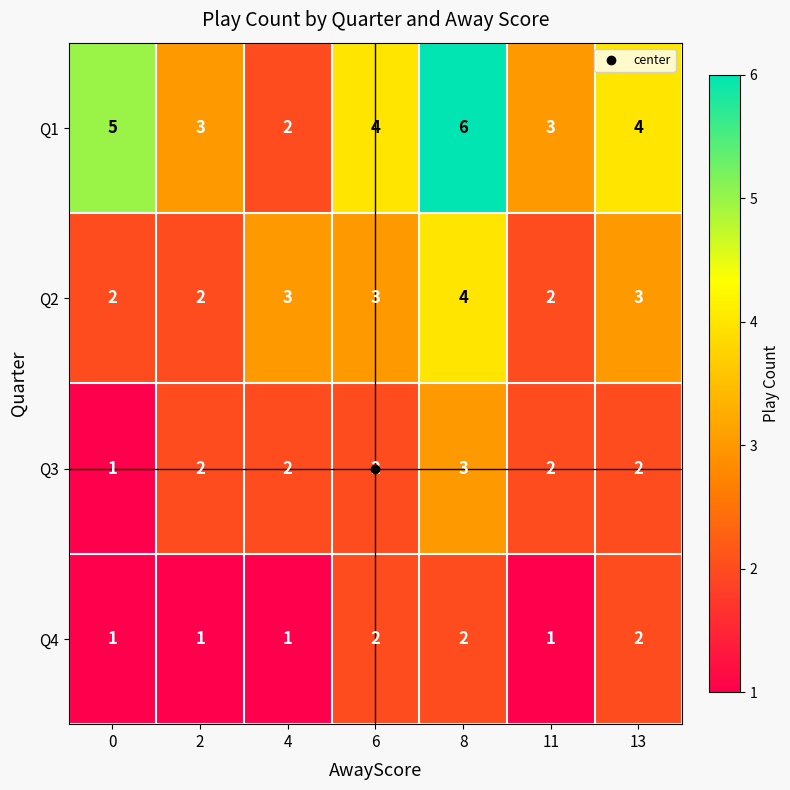

Is it true that Q3 equals 2 at 4?

True